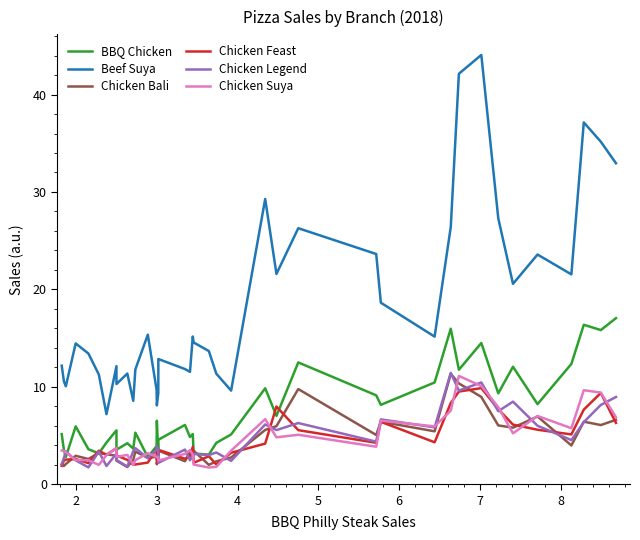

What is the minimum value shown in the chart?

1.7